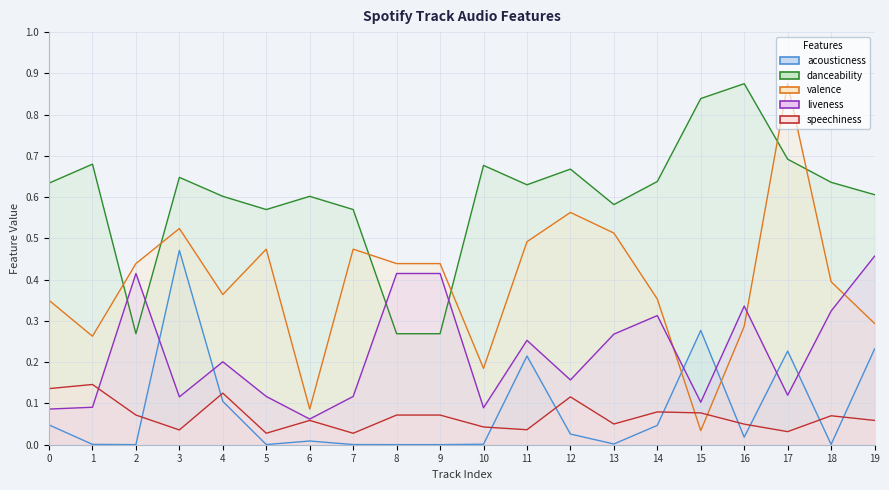

Which series has the largest range (max minus min)?

valence